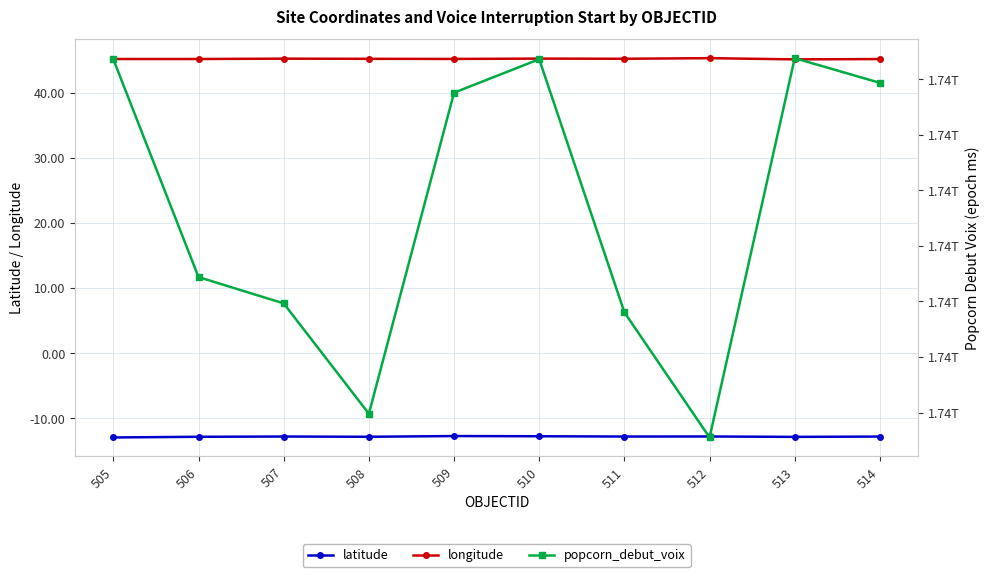

Which series has the widest spread of values?

popcorn_debut_voix